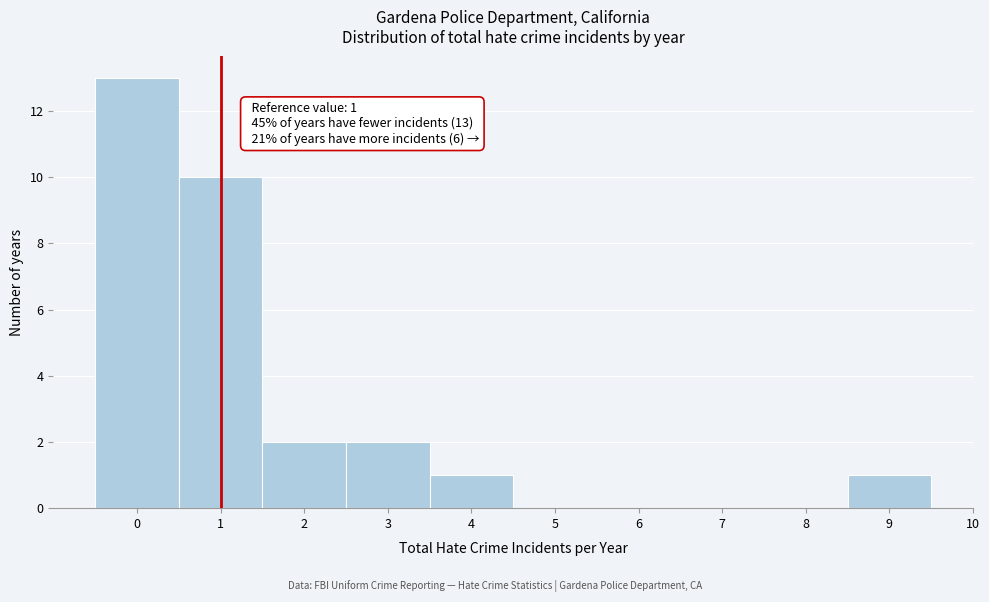

Over which range of the x-axis is the bar tallest?

-0.5 to 0.5